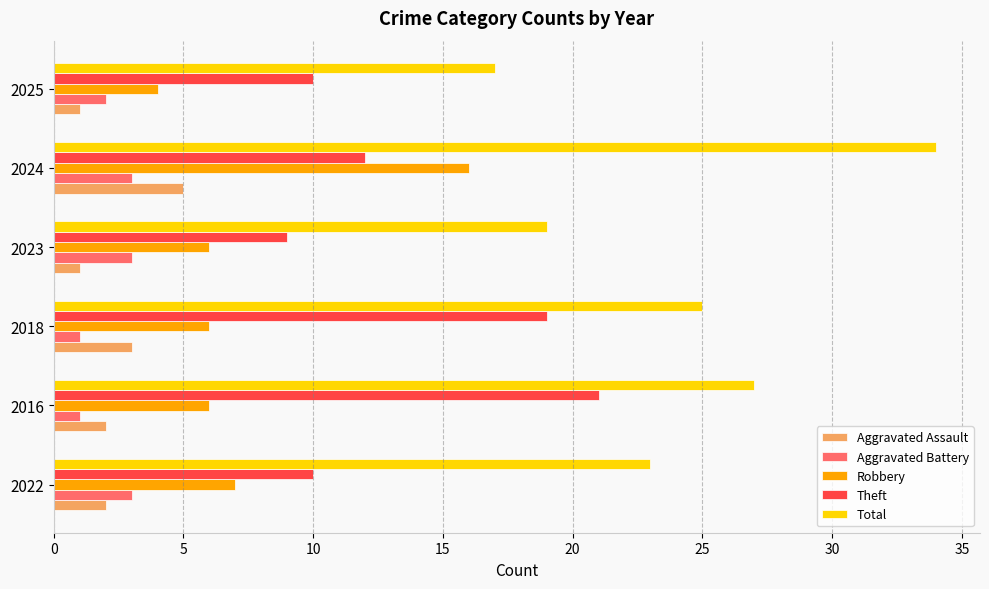

True or false: Theft has a value of 19 at 2018.

True